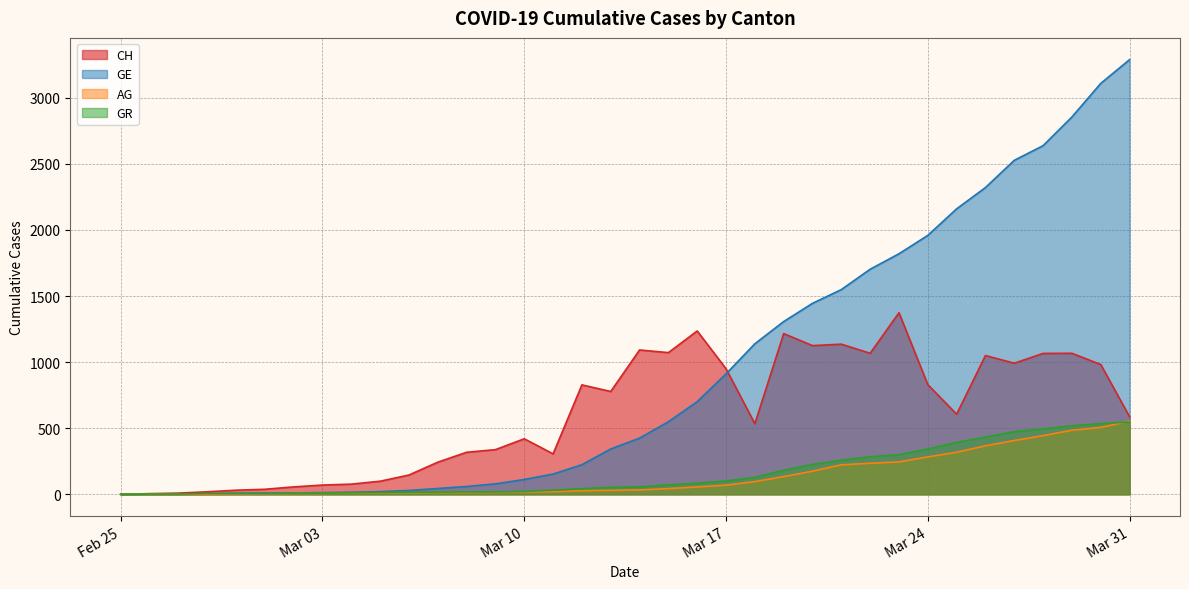

Reading right to left, transcribe all the data shown in this chart.

CH: 587	982	1067	1066	992	1050	606	830	1374	1067	1136	1125	1216	534	950	1236	1072	1092	778	828	306	420	338	318	243	146	99	77	70	56	38	31	19	9	5	0
GE: 3289	3109	2855	2638	2527	2321	2160	1959	1820	1703	1549	1445	1307	1139	911	701	549	425	343	224	153	112	79	59	44	29	20	15	13	10	9	8	4	1	1	0
AG: 554	506	485	444	407	367	318	283	245	235	223	175	134	96	69	56	43	33	30	27	20	18	15	14	14	12	11	10	7	7	4	3	1	1	1	0
GR: 547	535	519	495	474	433	393	343	300	284	258	226	182	128	101	84	71	56	53	43	31	22	18	18	17	16	14	12	9	9	6	6	6	2	2	0